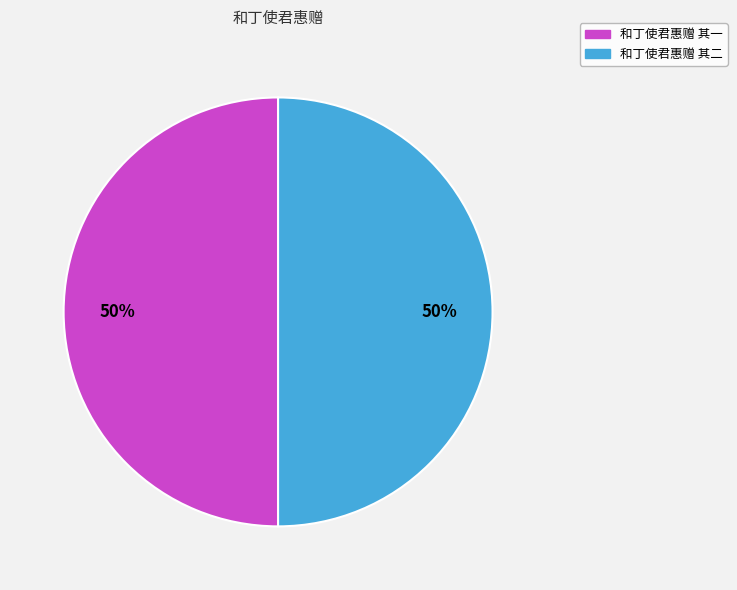

Do 和丁使君惠赠 其二 and 和丁使君惠赠 其一 together represent more than half of the pie?

Yes